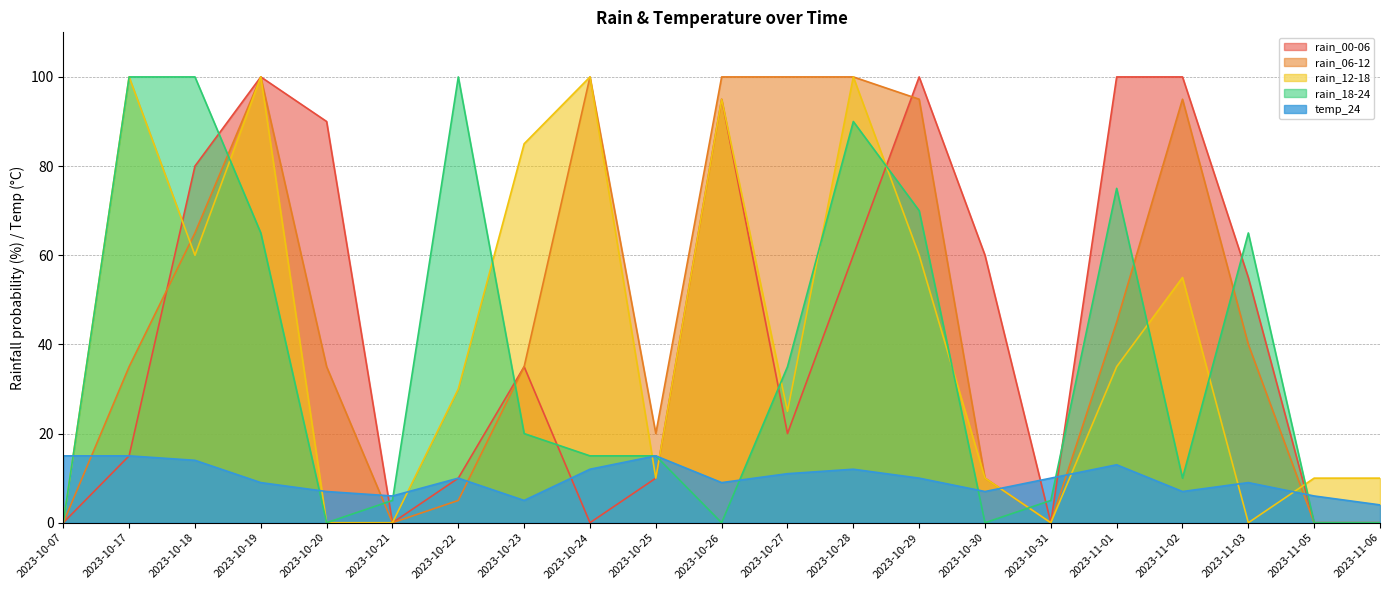

How many data points in temp_24 are less than 10?

10